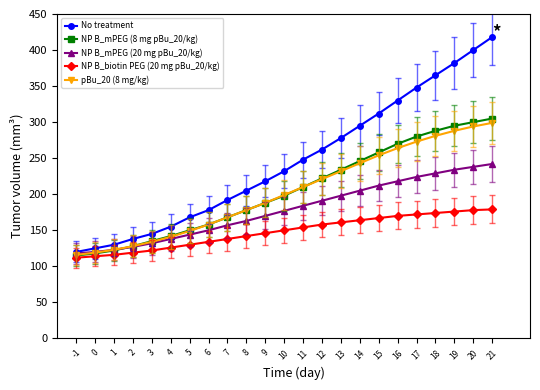

What is the minimum value for NP B_biotin PEG (20 mg pBu_20/kg)?

112